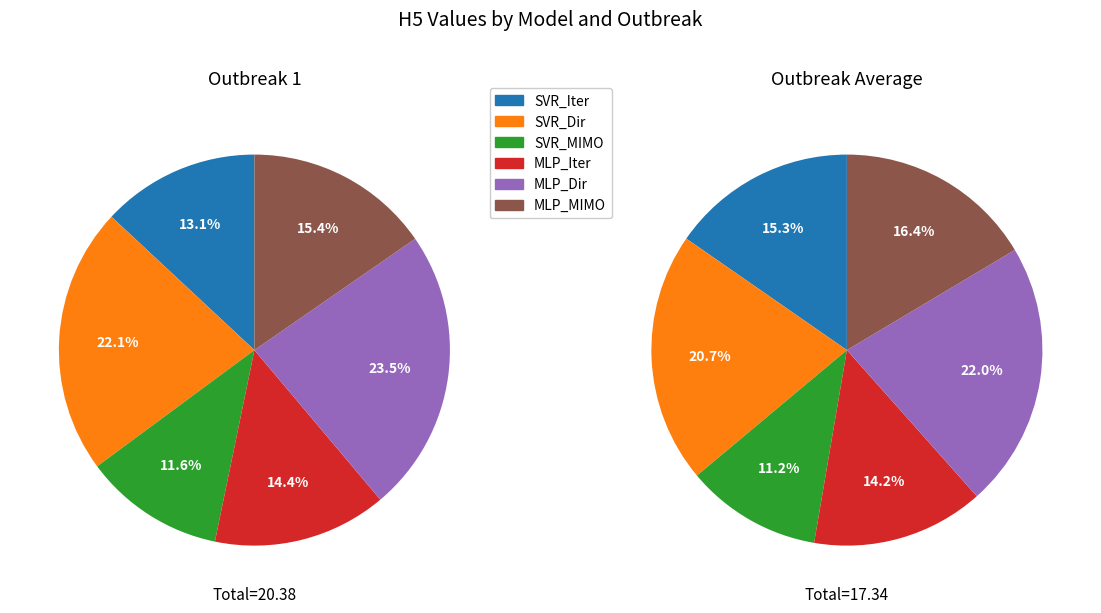

At SVR_Iter, list the series in order from smallest to largest.

SVR_MIMO, SVR_Iter, MLP_Iter, MLP_MIMO, SVR_Dir, MLP_Dir